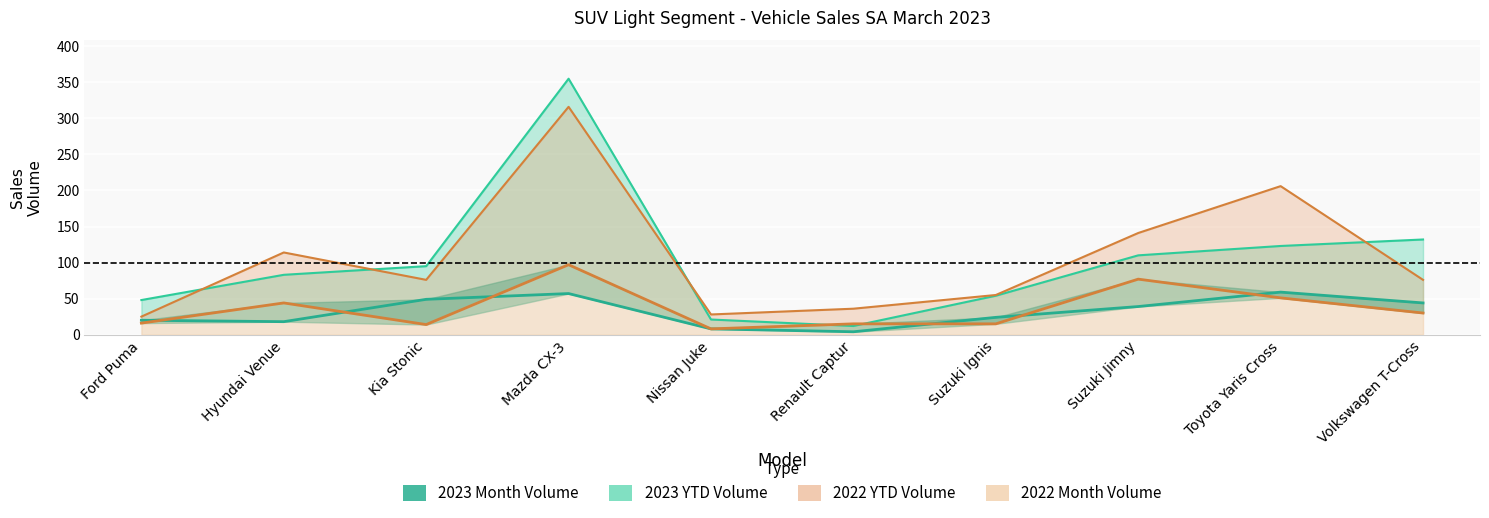

What is the label of the 8th point from the left?

Suzuki Jimny